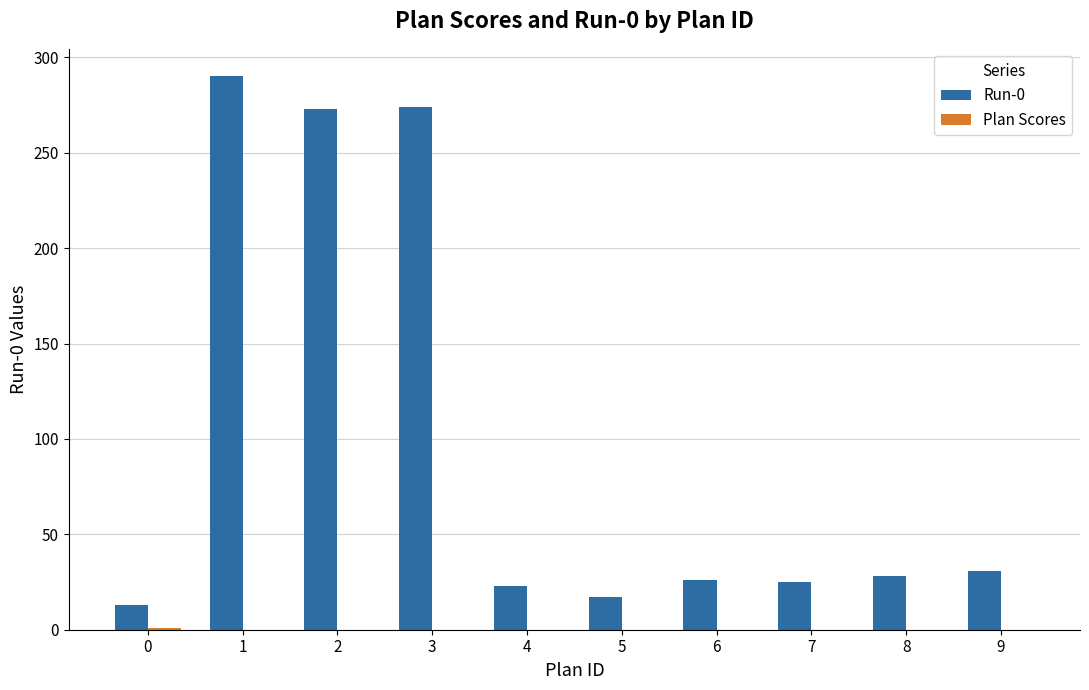

What is the maximum value shown in the chart?

290.0